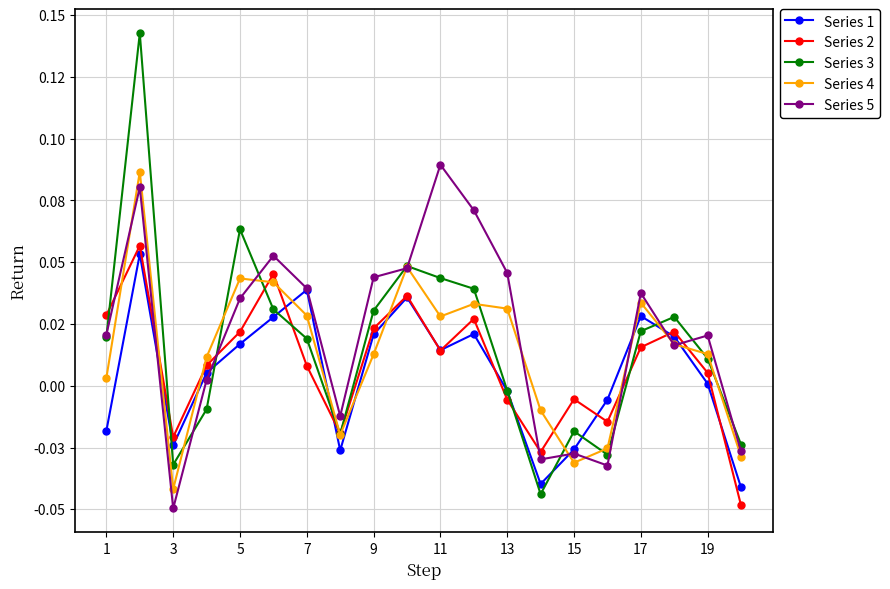

What are all the series names shown in the legend?

Series 1, Series 2, Series 3, Series 4, Series 5